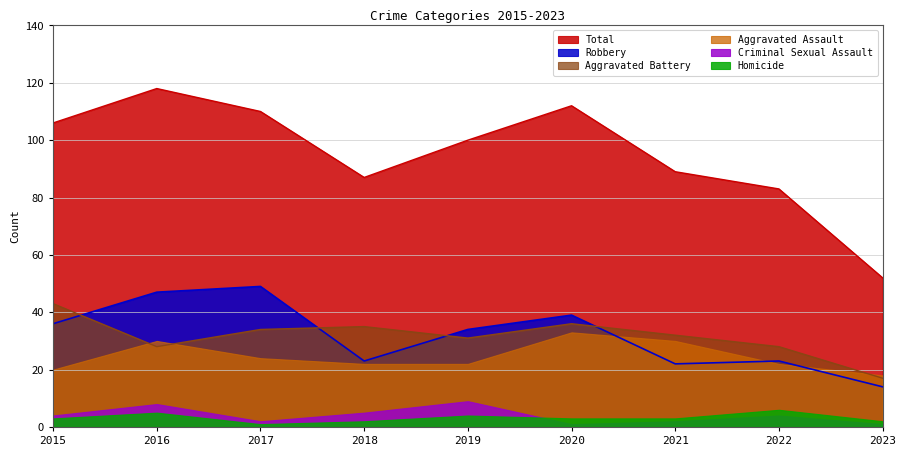

What is the smallest value displayed?

1